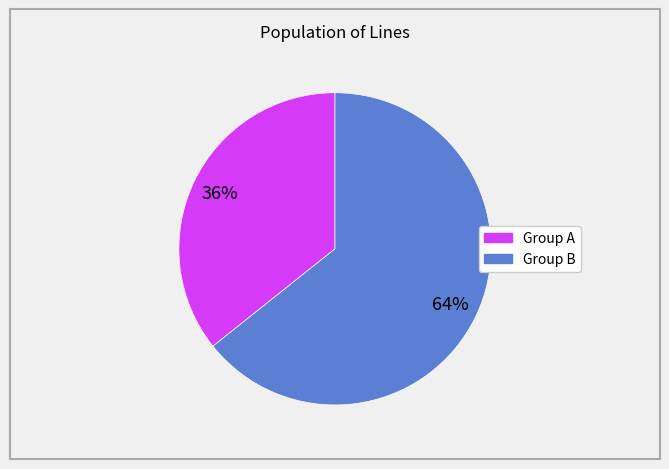

To the nearest percent, what is the average slice percentage?

50%